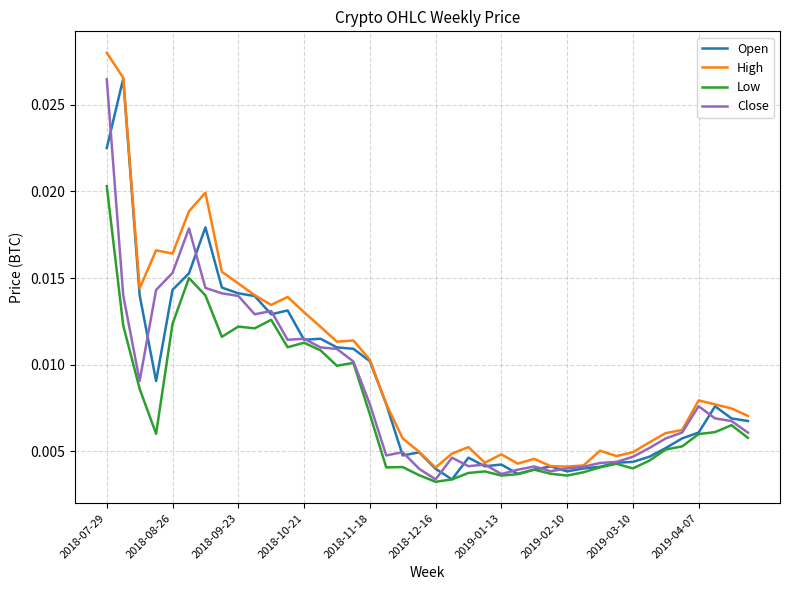

Which series has the widest spread of values?

High